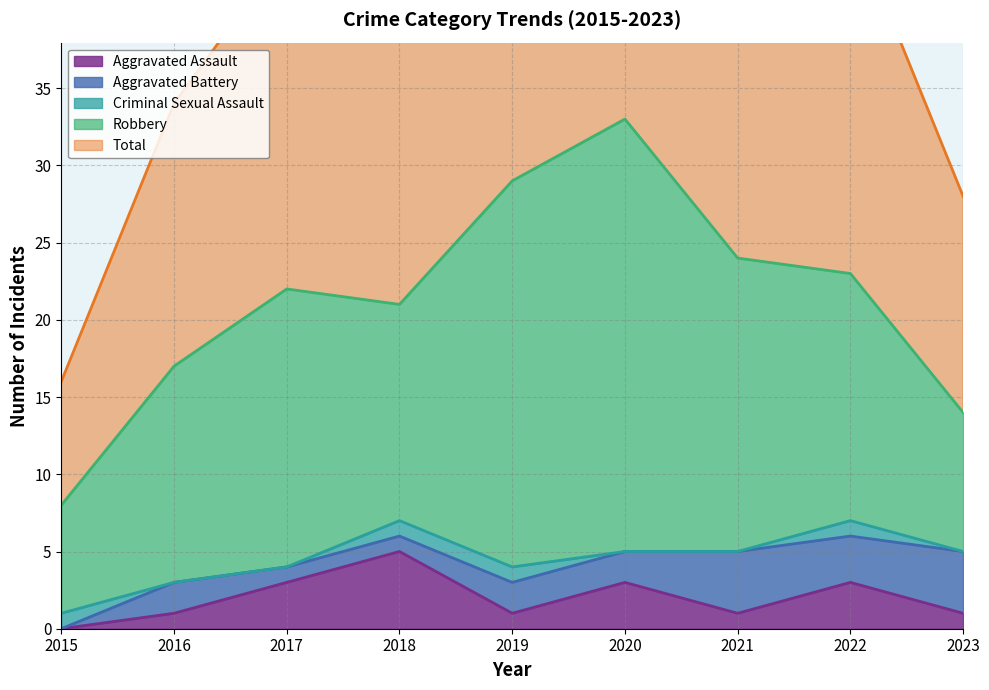

Reading right to left, list all the values displayed in this chart.

Aggravated Assault: 2023=1	2022=3	2021=1	2020=3	2019=1	2018=5	2017=3	2016=1	2015=0
Aggravated Battery: 2023=4	2022=3	2021=4	2020=2	2019=2	2018=1	2017=1	2016=2	2015=0
Criminal Sexual Assault: 2023=0	2022=1	2021=0	2020=0	2019=1	2018=1	2017=0	2016=0	2015=1
Robbery: 2023=9	2022=16	2021=19	2020=28	2019=25	2018=14	2017=18	2016=14	2015=7
Total: 2023=14	2022=23	2021=24	2020=33	2019=29	2018=21	2017=22	2016=17	2015=8